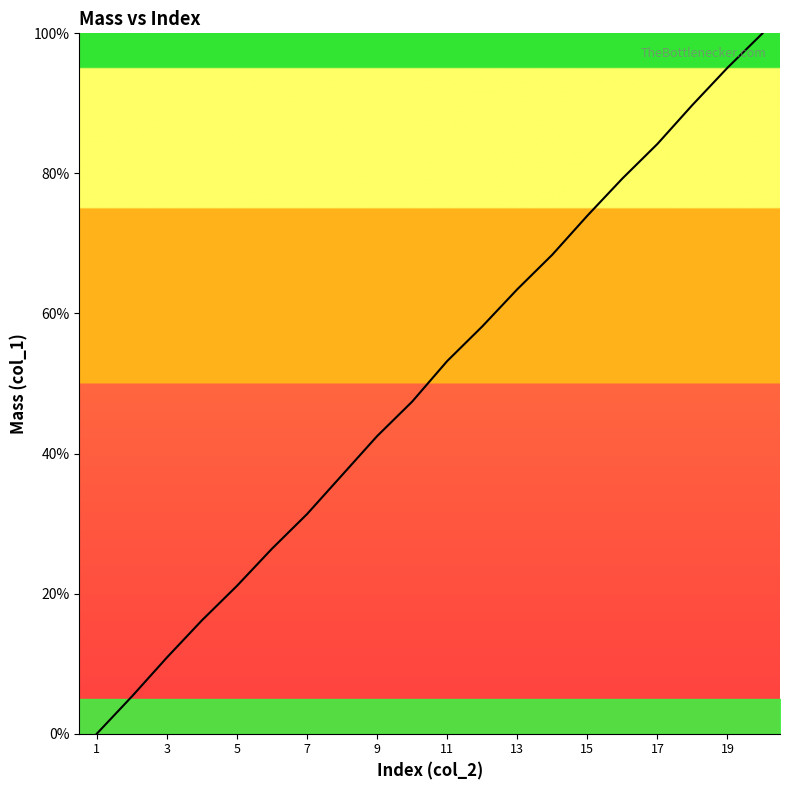

True or false: there are more than 2 points higher than both neighbors.

False